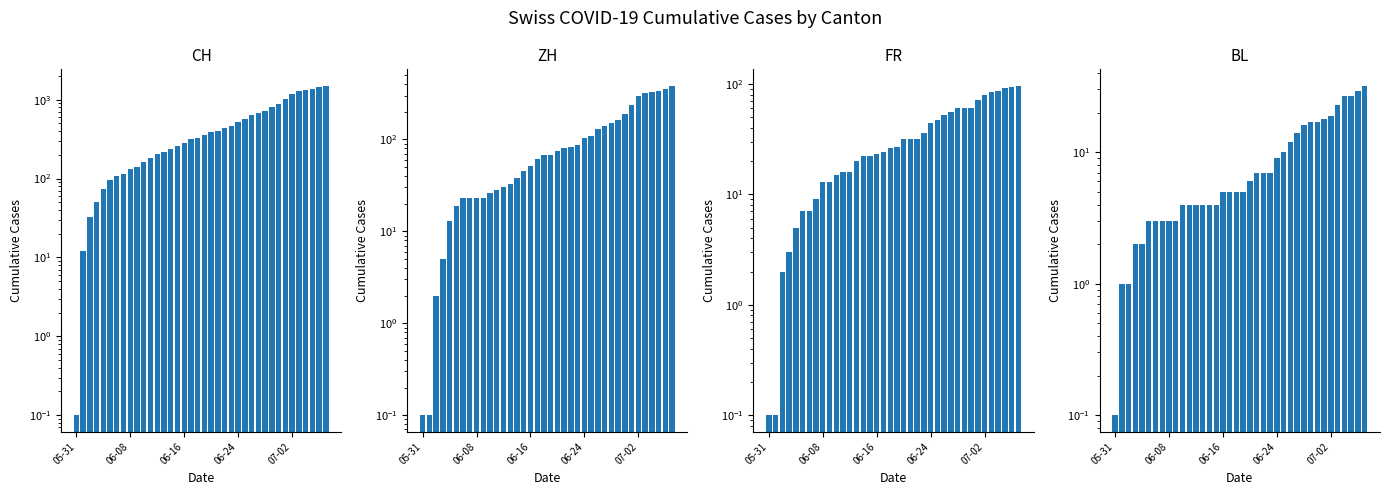

Reading left to right, list all the values displayed in this chart.

CH: 0.1	12.0	33.0	50.0	74.0	95.0	107.0	114.0	132.0	142.0	160.0	180.0	205.0	219.0	235.0	257.0	284.0	320.0	331.0	362.0	387.0	402.0	436.0	468.0	526.0	570.0	641.0	674.0	709.0	800.0	885.0	1023.0	1168.0	1279.0	1322.0	1373.0	1441.0	1500.0
ZH: 0.1	0.1	2.0	5.0	13.0	19.0	23.0	23.0	23.0	23.0	26.0	28.0	30.0	33.0	38.0	45.0	52.0	62.0	67.0	68.0	75.0	80.0	83.0	87.0	103.0	110.0	129.0	141.0	152.0	161.0	189.0	237.0	294.0	317.0	330.0	338.0	357.0	383.0
FR: 0.1	0.1	2.0	3.0	5.0	7.0	7.0	9.0	13.0	13.0	15.0	16.0	16.0	20.0	22.0	22.0	23.0	24.0	26.0	27.0	32.0	32.0	32.0	36.0	44.0	47.0	52.0	56.0	61.0	61.0	61.0	72.0	79.0	84.0	87.0	92.0	94.0	96.0
BL: 0.1	1.0	1.0	2.0	2.0	3.0	3.0	3.0	3.0	3.0	4.0	4.0	4.0	4.0	4.0	4.0	5.0	5.0	5.0	5.0	6.0	7.0	7.0	7.0	9.0	10.0	12.0	14.0	16.0	17.0	17.0	18.0	19.0	23.0	27.0	27.0	29.0	32.0